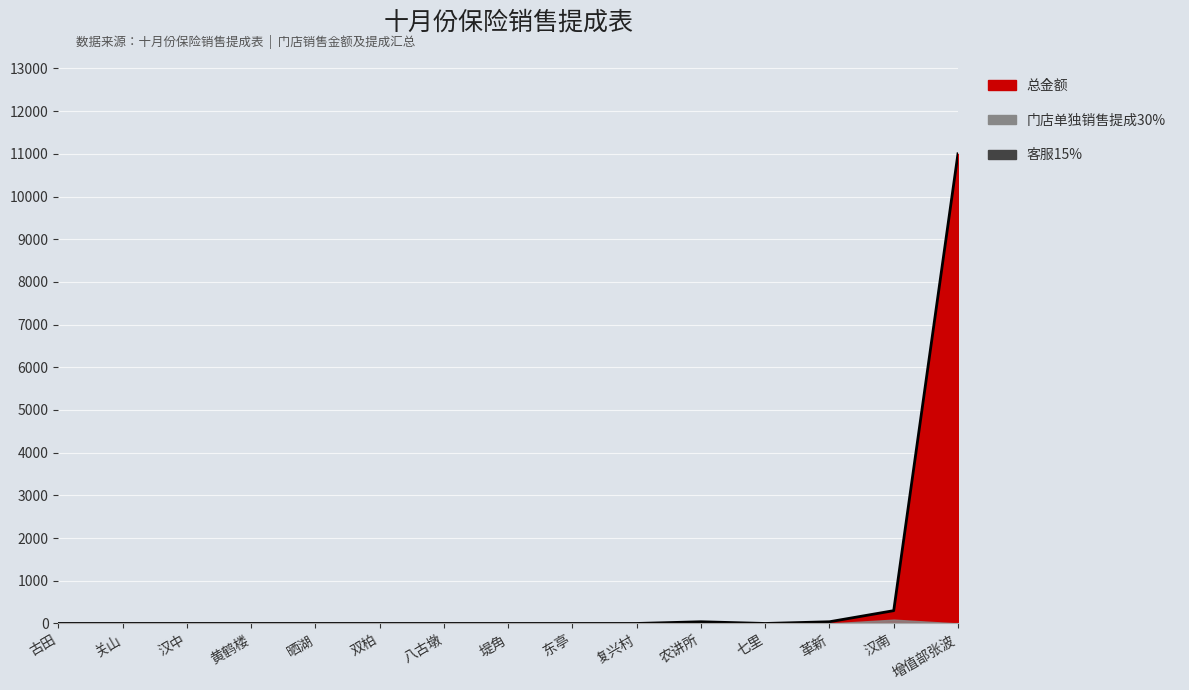

Reading left to right, list all the values displayed in this chart.

总金额: 古田=0	关山=0	汉中=0	黄鹤楼=0	晒湖=0	双柏=0	八古墩=0	堤角=0	东亭=0	复兴村=0	农讲所=40	七里=0	革新=40	汉南=300	增值部张波=11000
门店单独销售提成30%: 古田=0	关山=0	汉中=0	黄鹤楼=0	晒湖=0	双柏=0	八古墩=0	堤角=0	东亭=0	复兴村=0	农讲所=12	七里=0	革新=0	汉南=90	增值部张波=0
客服15%: 古田=0	关山=0	汉中=0	黄鹤楼=0	晒湖=0	双柏=0	八古墩=0	堤角=0	东亭=0	复兴村=0	农讲所=0	七里=0	革新=6	汉南=0	增值部张波=0